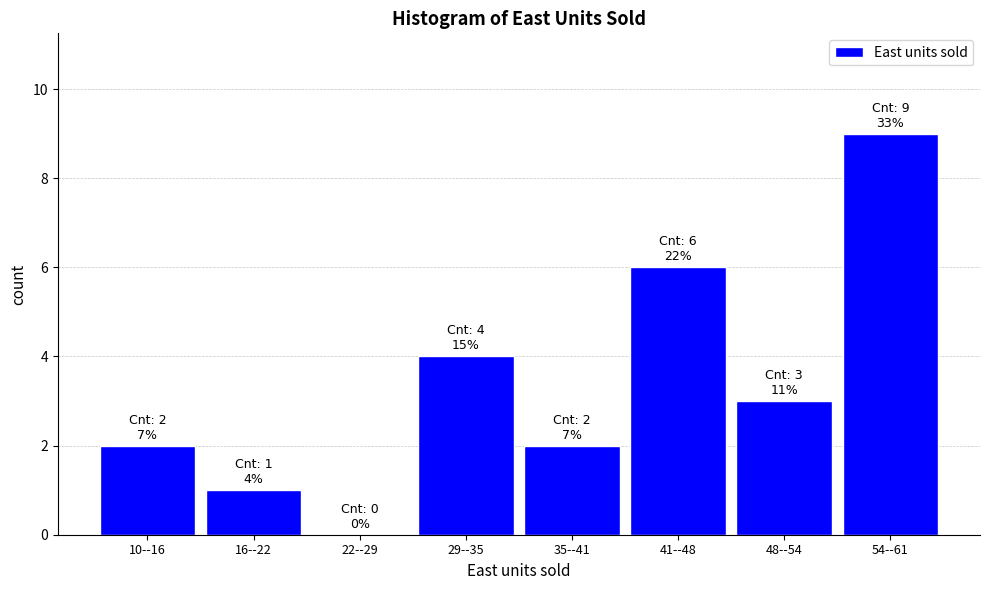

Reading left to right, transcribe all the data shown in this chart.

10--16=2	16--22=1	22--29=0	29--35=4	35--41=2	41--48=6	48--54=3	54--61=9